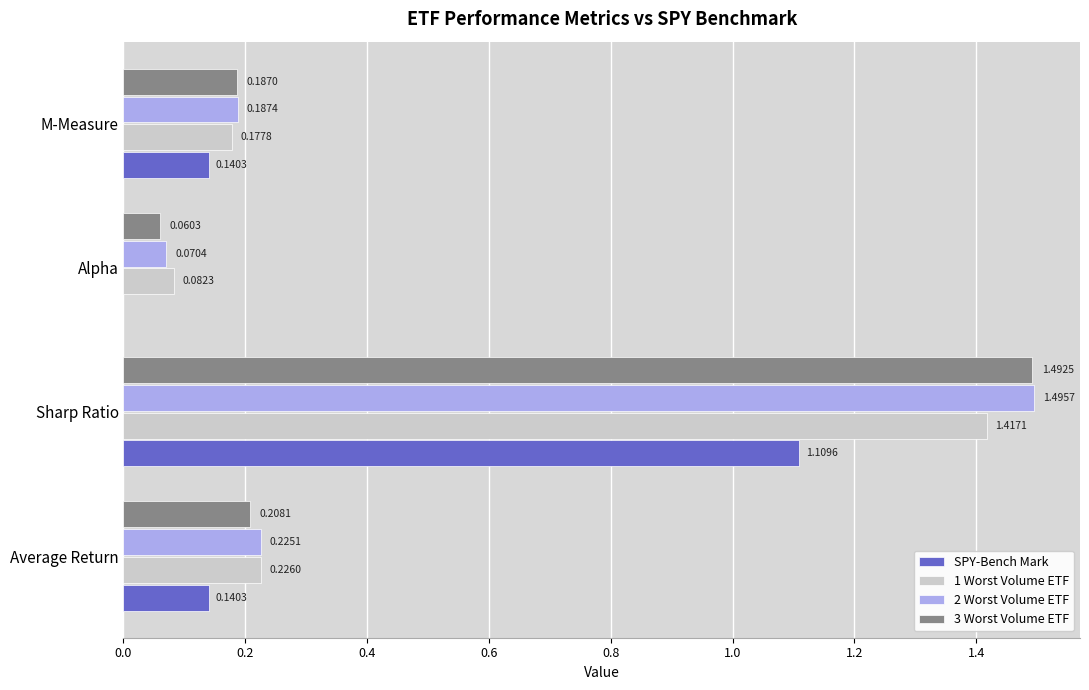

Between Alpha and M-Measure, which series saw the biggest shift?

SPY-Bench Mark